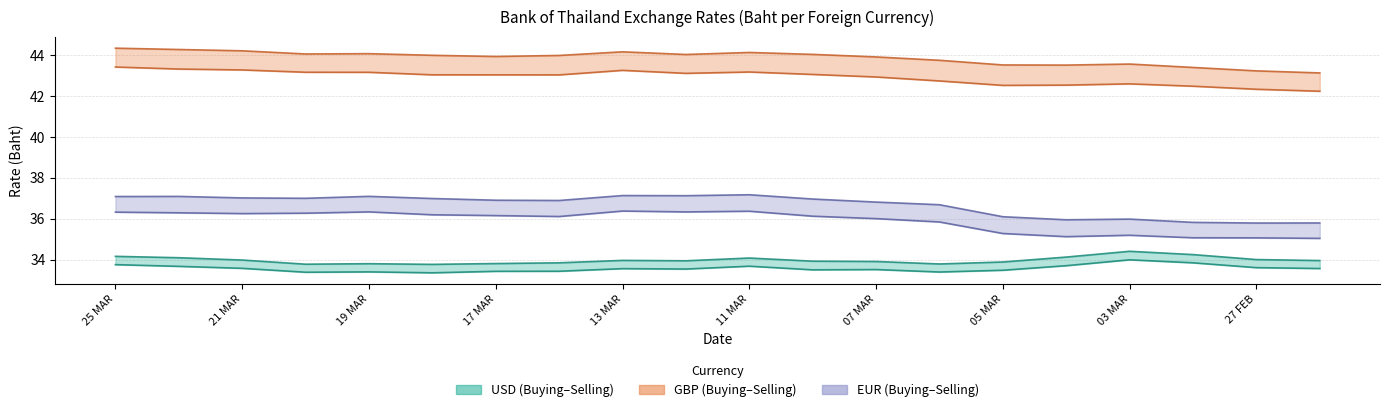

What position from the left is 26 FEB?

20